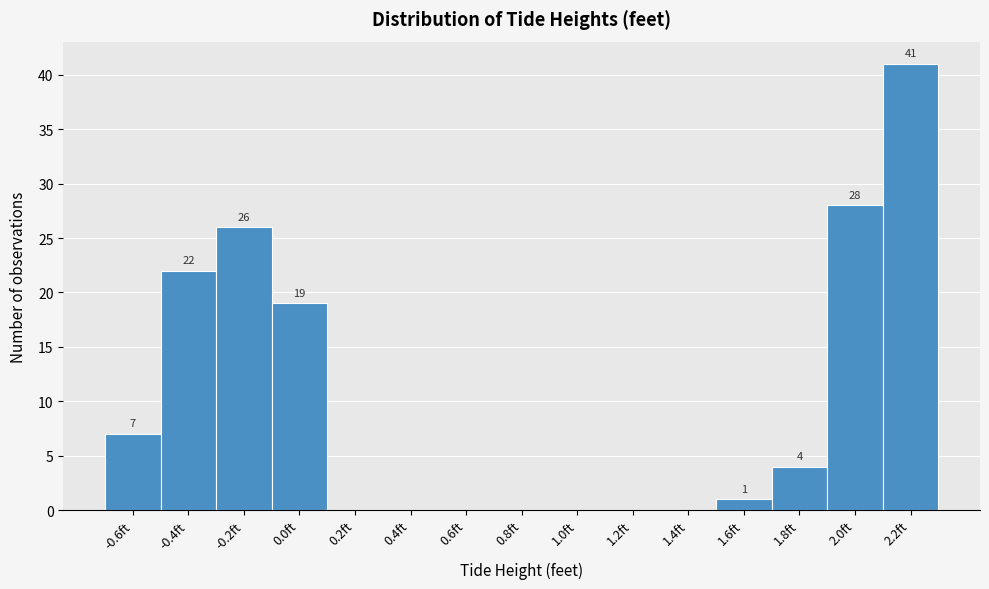

Reading left to right, what are all the values shown in this chart?

-0.6ft=7	-0.4ft=22	-0.2ft=26	0.0ft=19	0.2ft=0	0.4ft=0	0.6ft=0	0.8ft=0	1.0ft=0	1.2ft=0	1.4ft=0	1.6ft=1	1.8ft=4	2.0ft=28	2.2ft=41